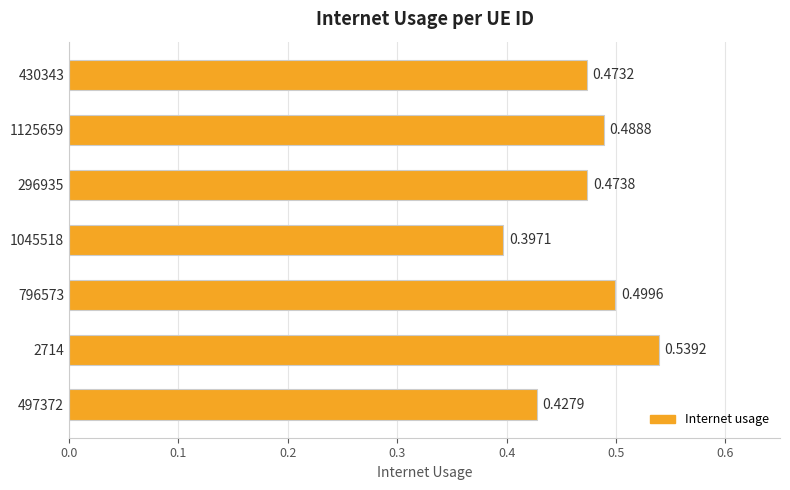

How many series are shown in this chart?

1